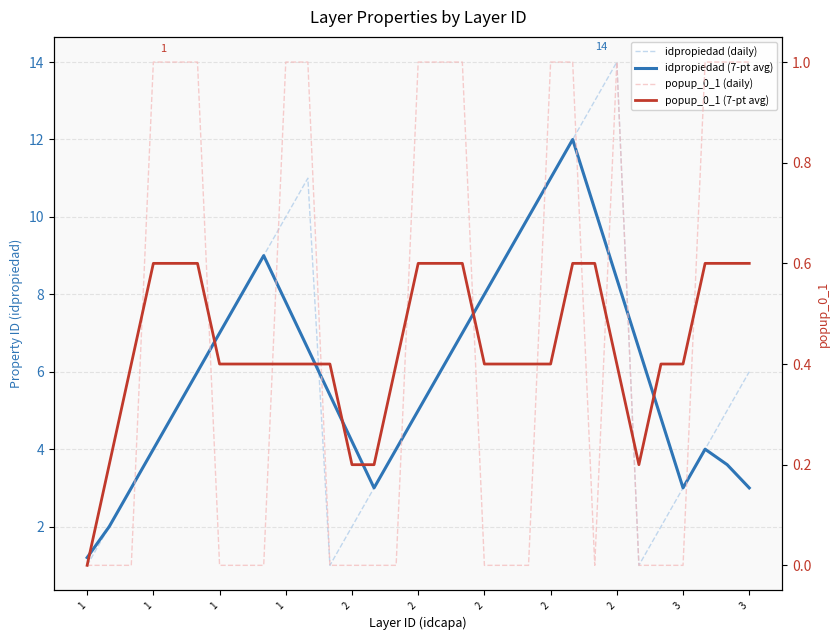

What is the value of the popup_0_1 (daily) point at the 25th from the left?

1.0